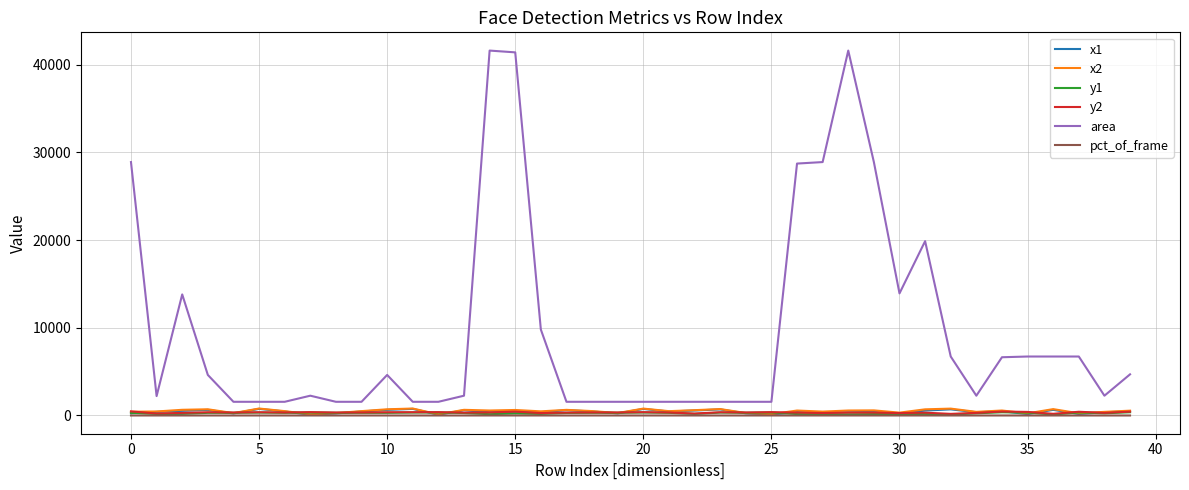

How many distinct data groups are displayed?

6